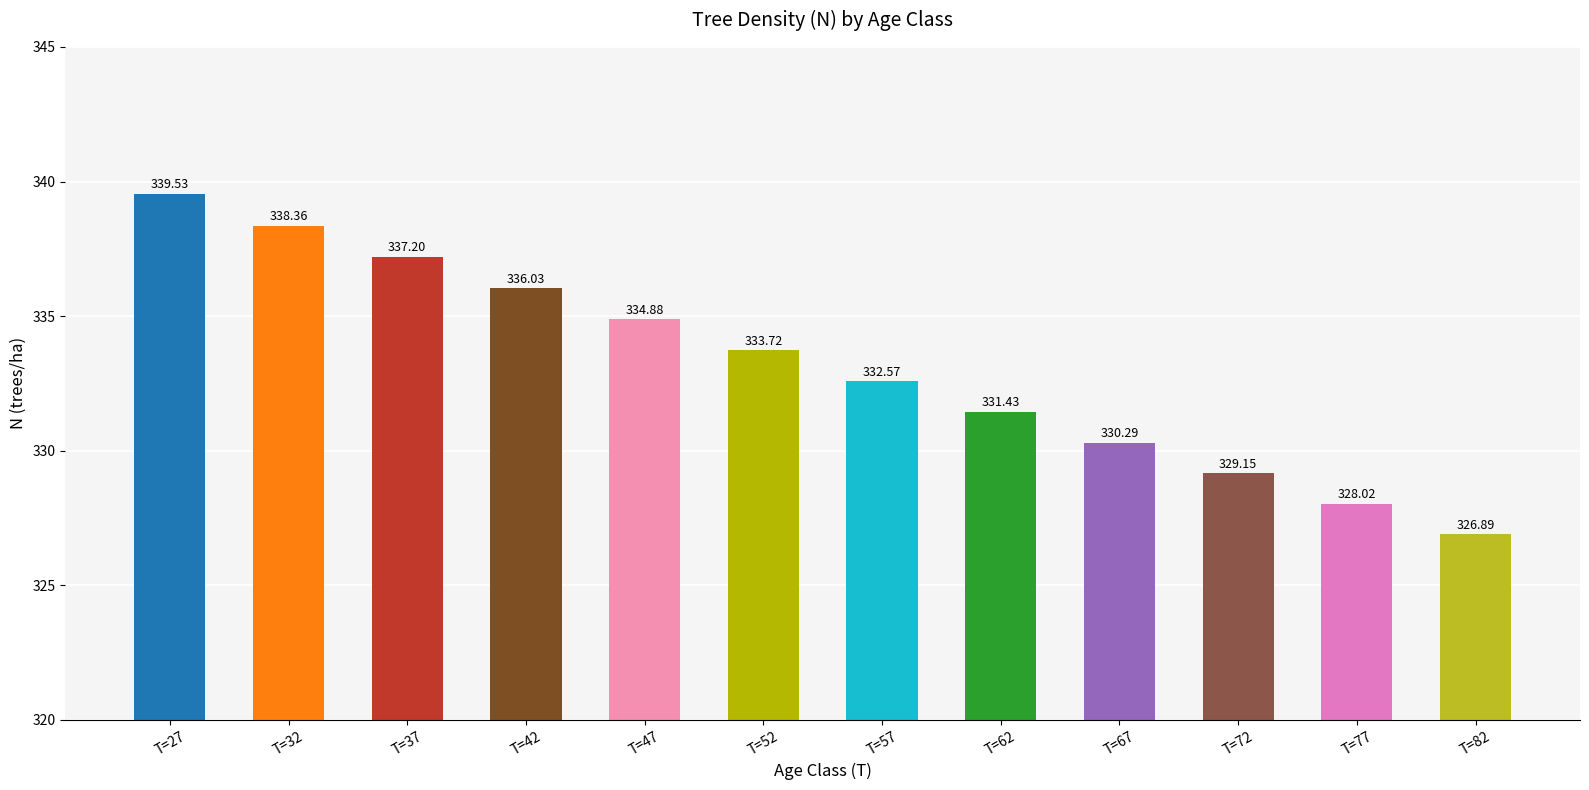

Is it true that the value at T=27 is 339.5?

True